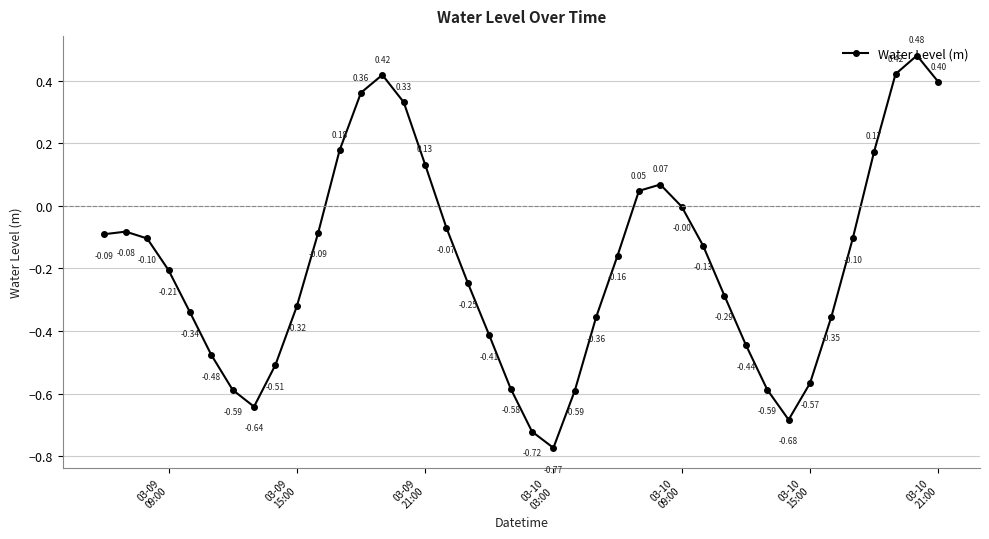

What is the difference between the second highest and minimum values?

1.2